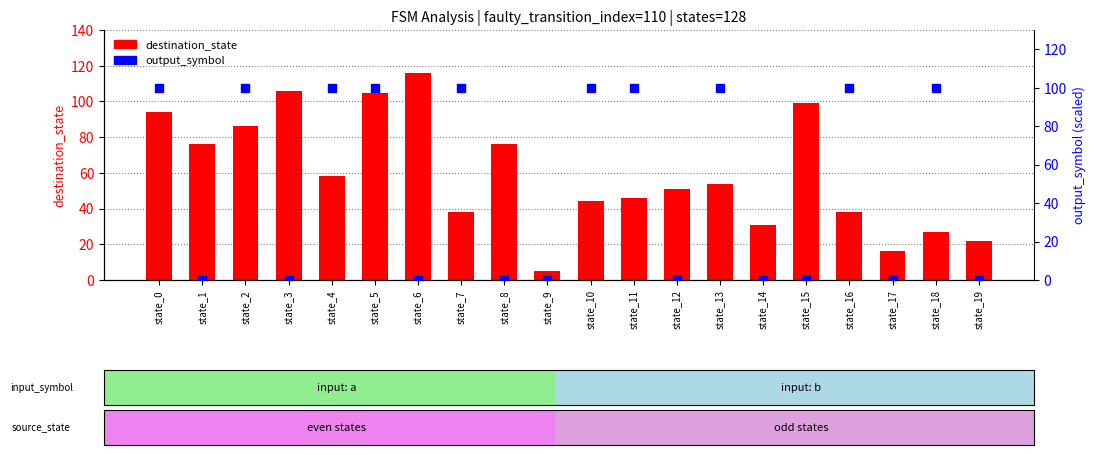

Which series contains the highest Y value?

destination_state